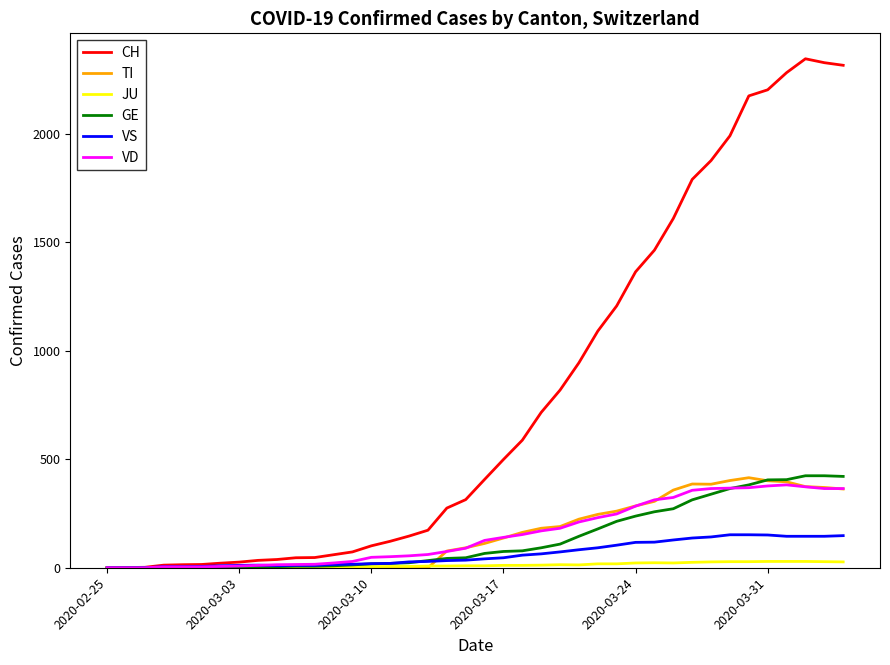

What is the greatest value displayed?

2346